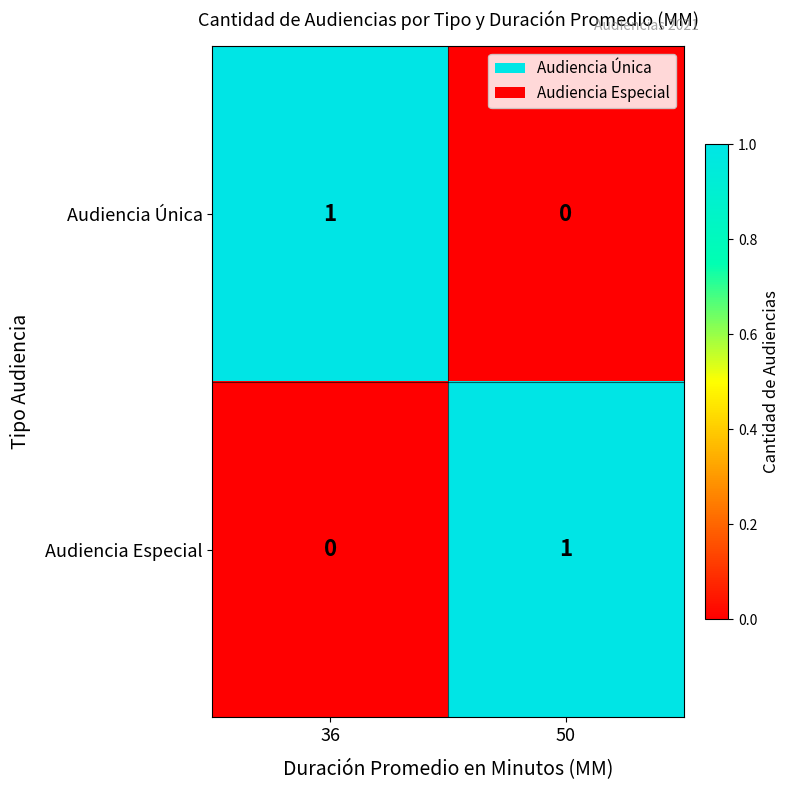

Reading left to right, what are all the values shown in this chart?

Audiencia Única: 1	0
Audiencia Especial: 0	1